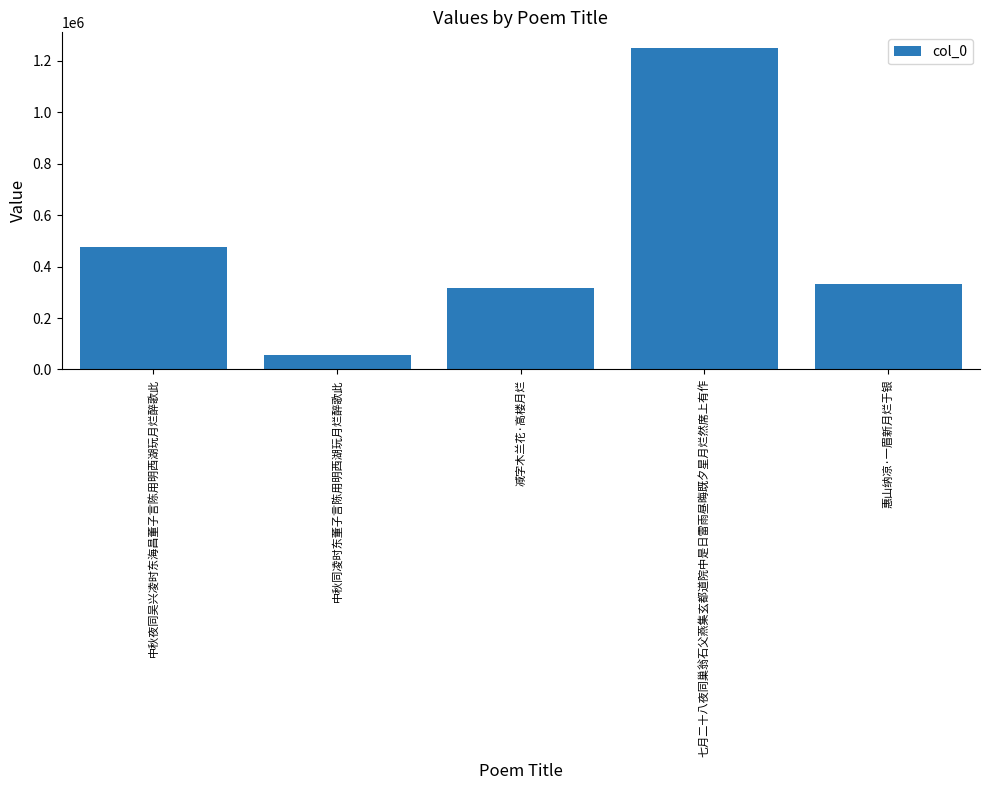

Reading left to right, transcribe all the data shown in this chart.

477111	57168	317215	1247835	333219